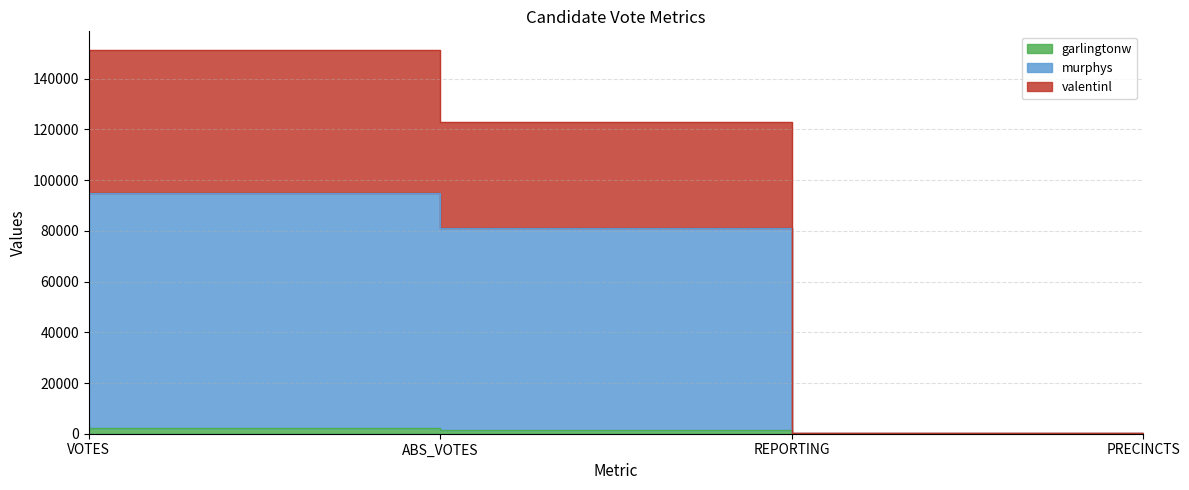

Reading left to right, extract all data points from this chart.

garlingtonw: 2242	1567	63	63
murphys: 94881	81304	126	126
valentinl: 151161	123121	189	189